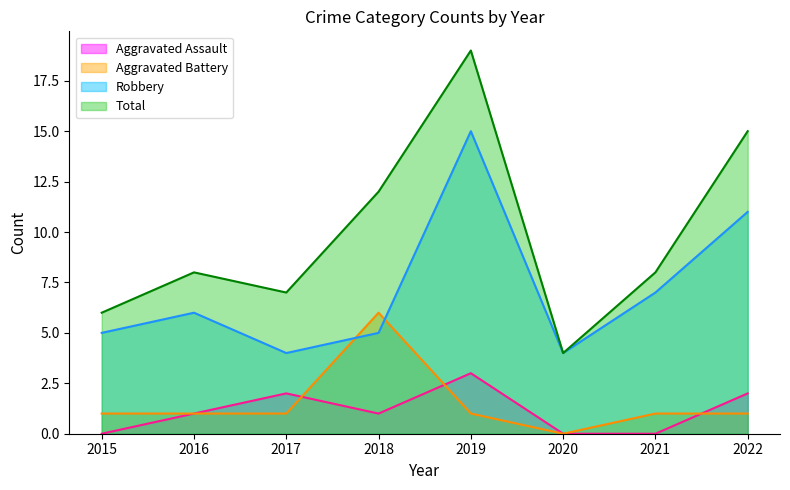

Does the chart display data point markers on the line(s)?

No